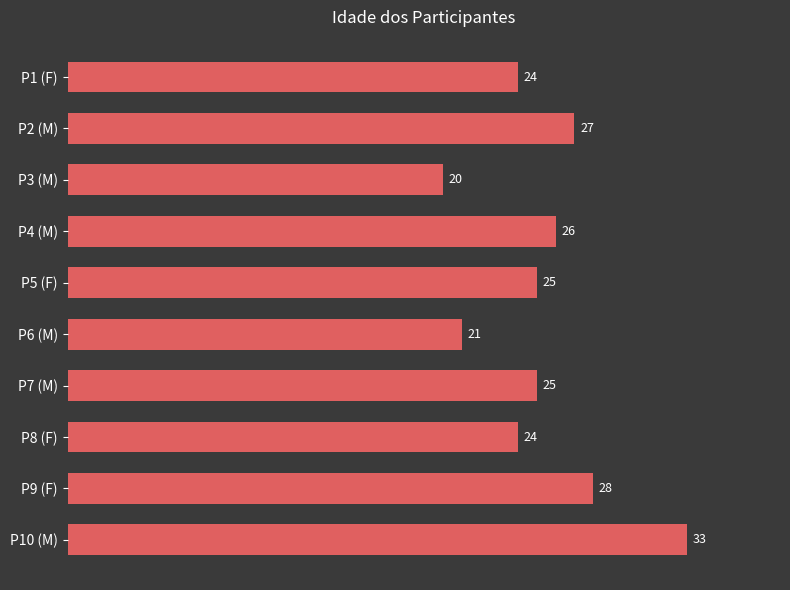

What is the smallest value displayed?

20